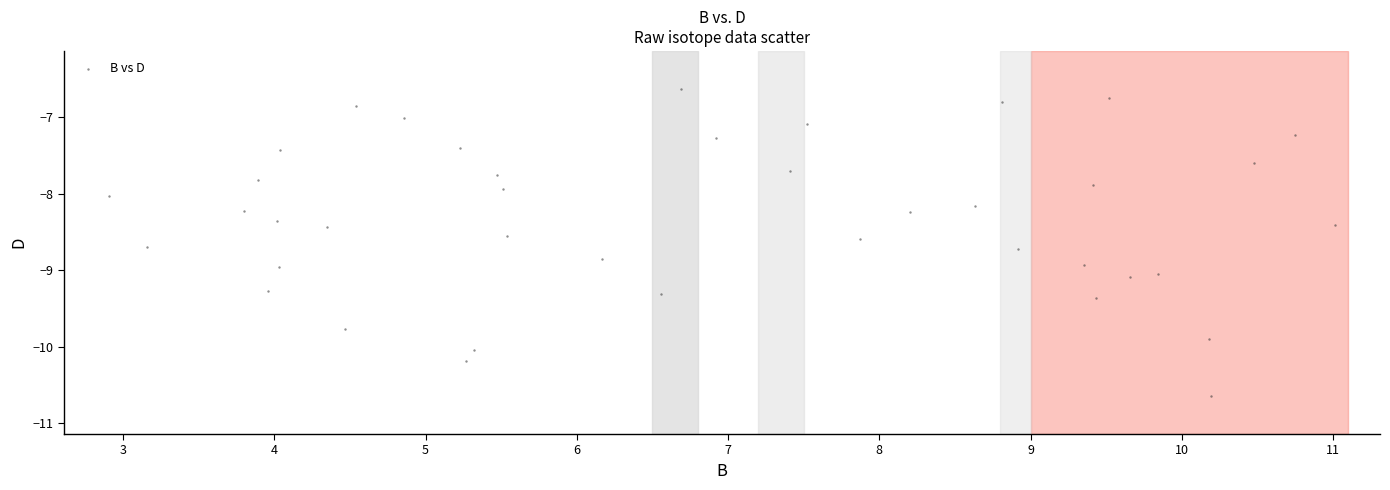

What is the range of X values (max minus min)?

8.1